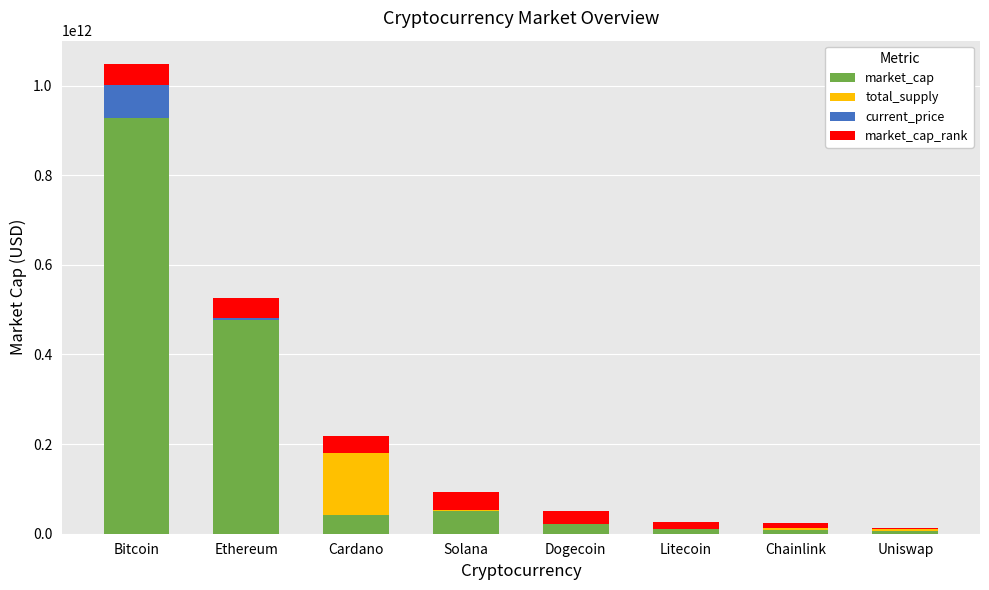

At which category is the sum across all series the highest?

Bitcoin